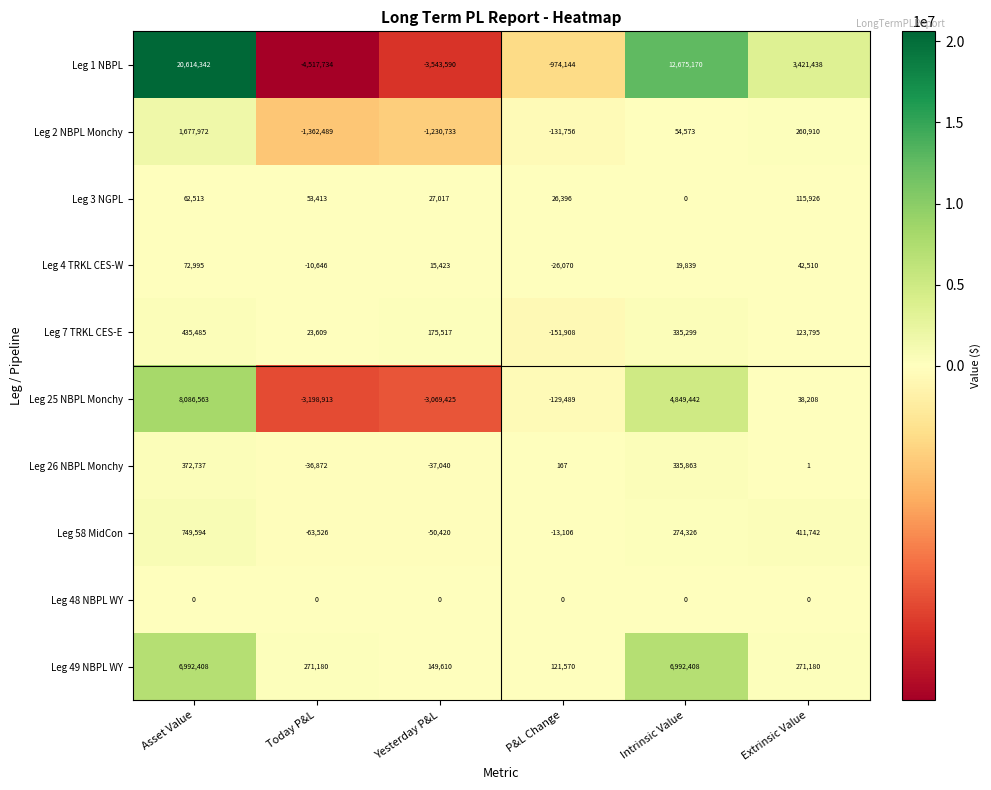

Rank the series by their maximum value, from highest to lowest.

Leg 1 NBPL, Leg 25 NBPL Monchy, Leg 49 NBPL WY, Leg 2 NBPL Monchy, Leg 58 MidCon, Leg 7 TRKL CES-E, Leg 26 NBPL Monchy, Leg 3 NGPL, Leg 4 TRKL CES-W, Leg 48 NBPL WY